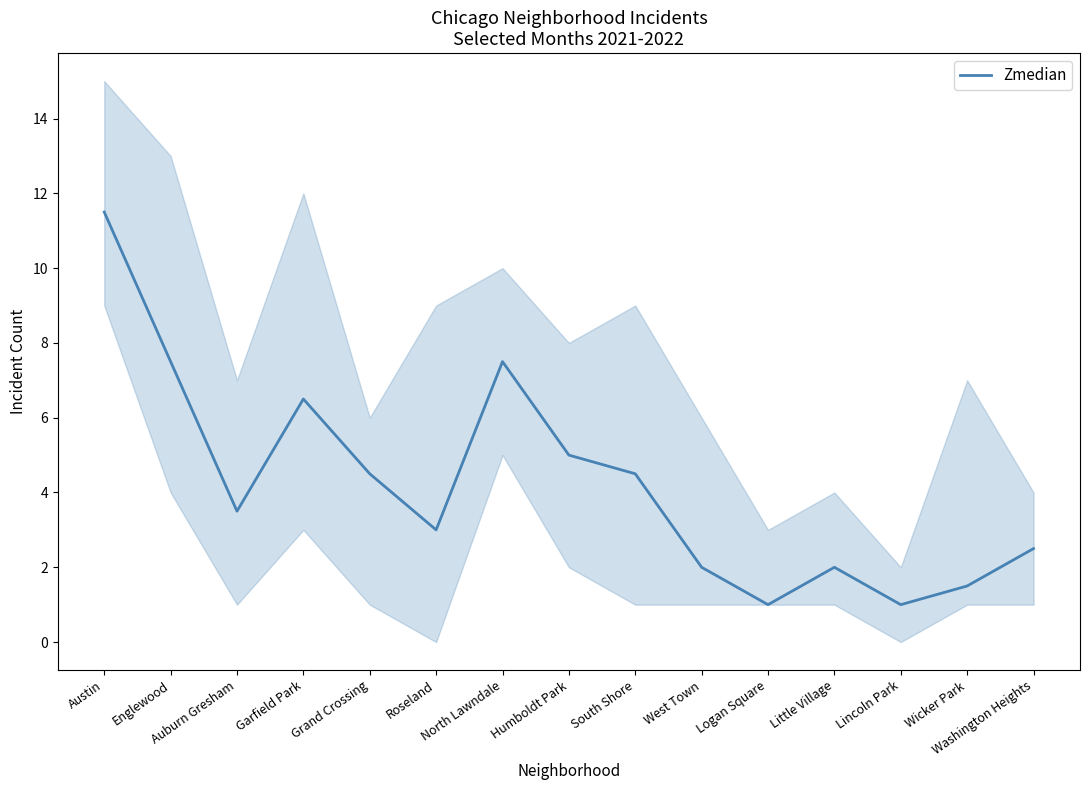

How many points are lower than both their immediate neighbors (excluding endpoints)?

4